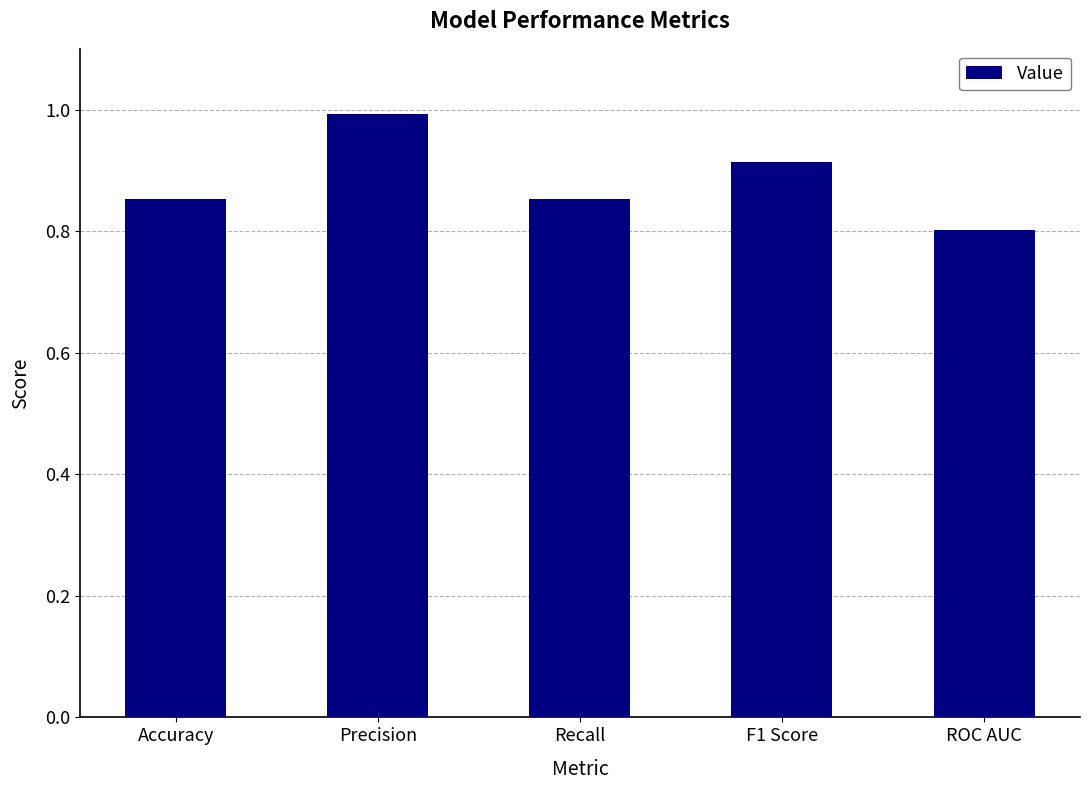

How many categories are shown in the chart?

5